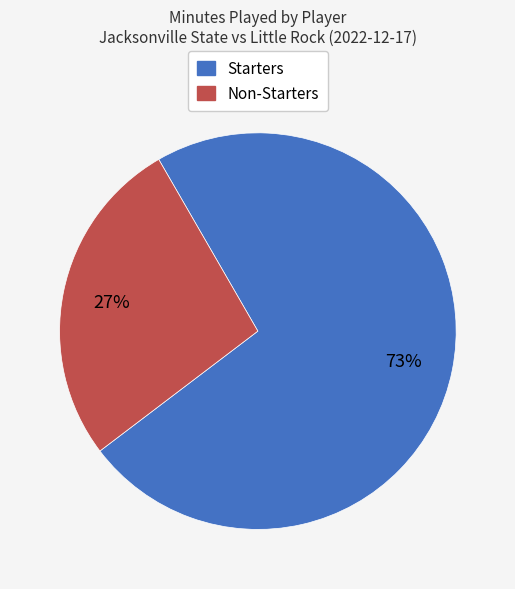

To the nearest percent, what is the average slice percentage?

50%